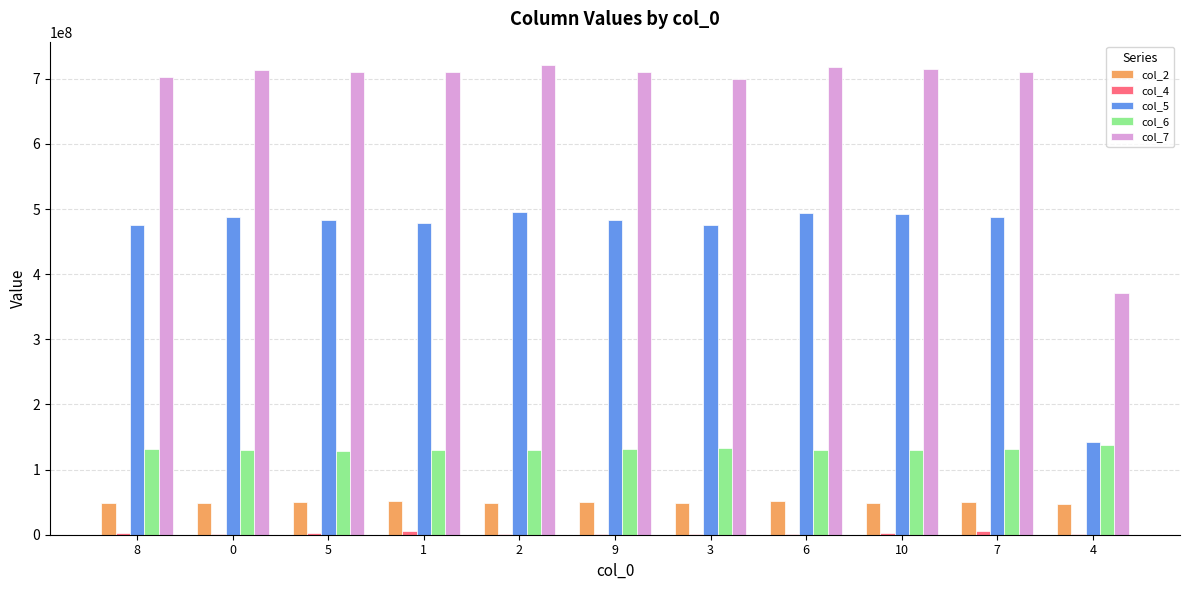

Which series has the widest spread of values?

col_5